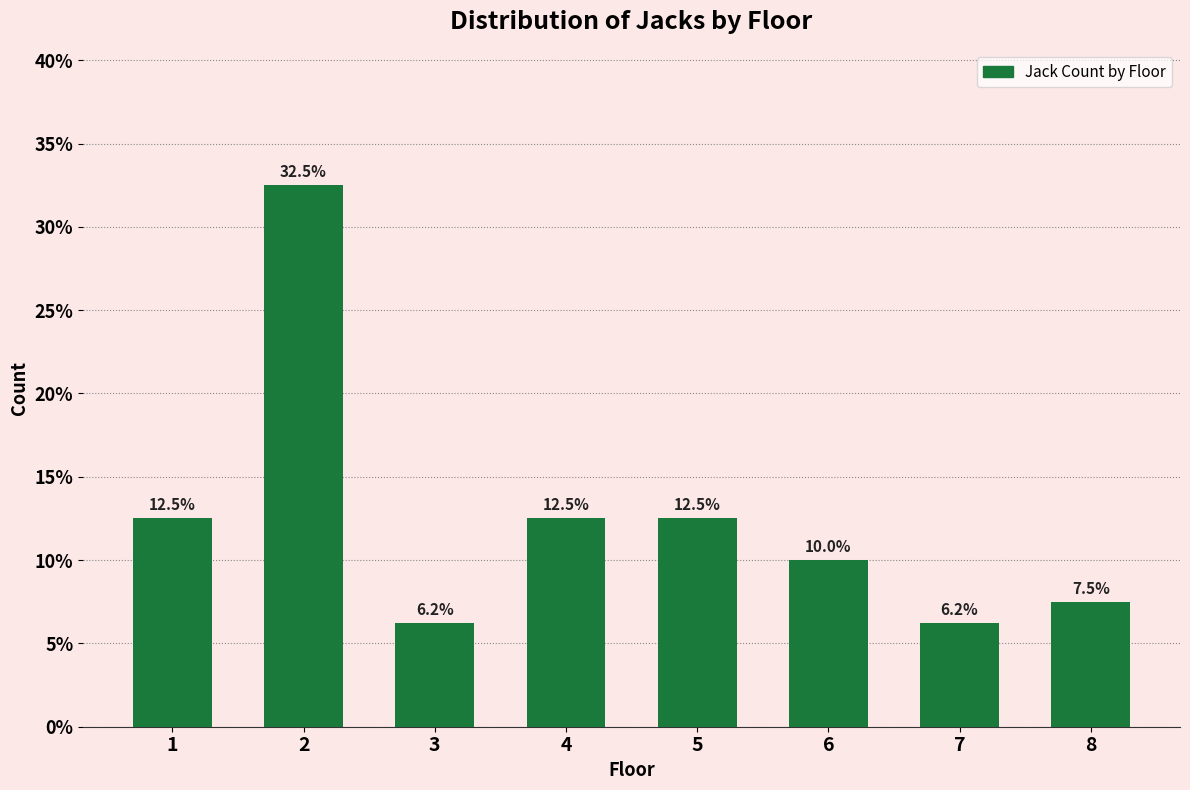

The chart shows a value of 32.5 at 2. True or false?

True